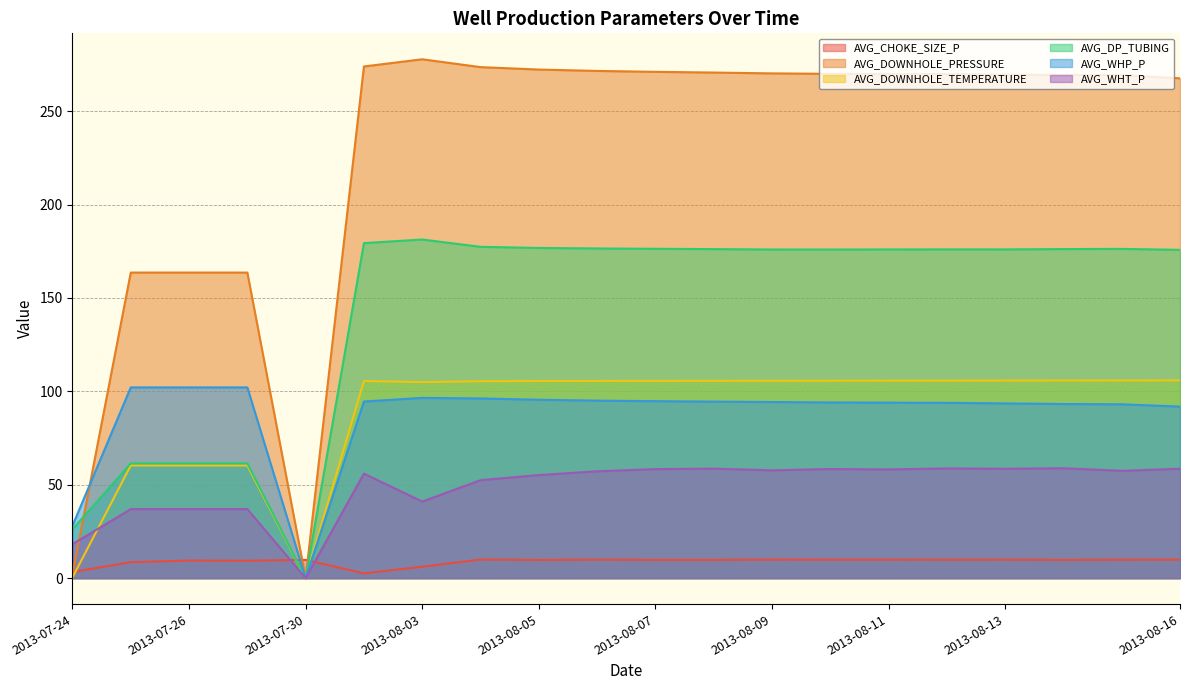

What is the total value across all series at 2013-08-15?

711.8